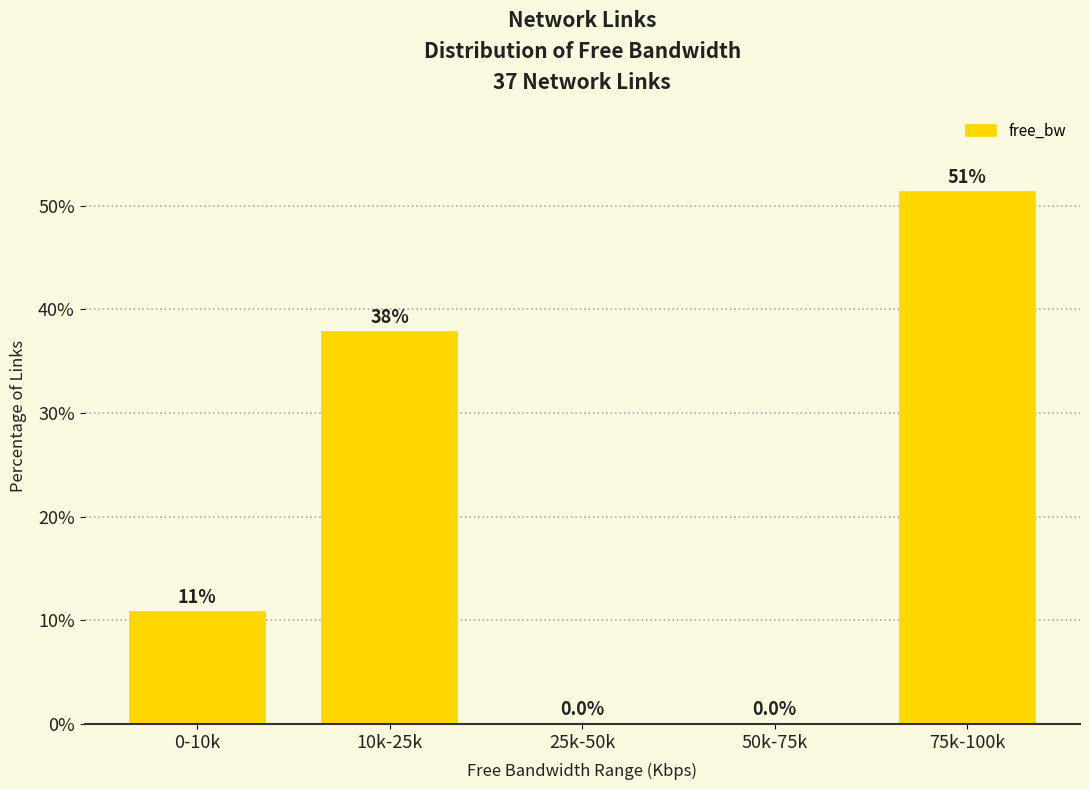

Reading right to left, extract all data points from this chart.

75k-100k=51.4	50k-75k=0.0	25k-50k=0.0	10k-25k=37.8	0-10k=10.8